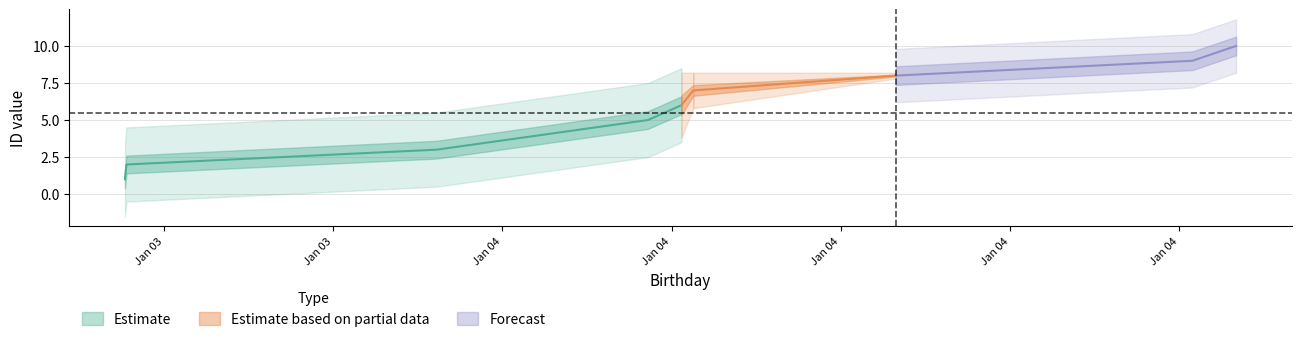

Does the chart display data point markers on the line(s)?

No